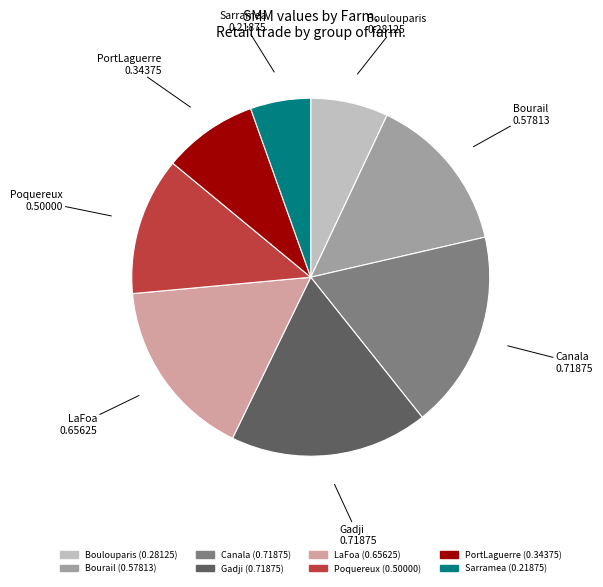

Is Gadji the majority of the pie?

No